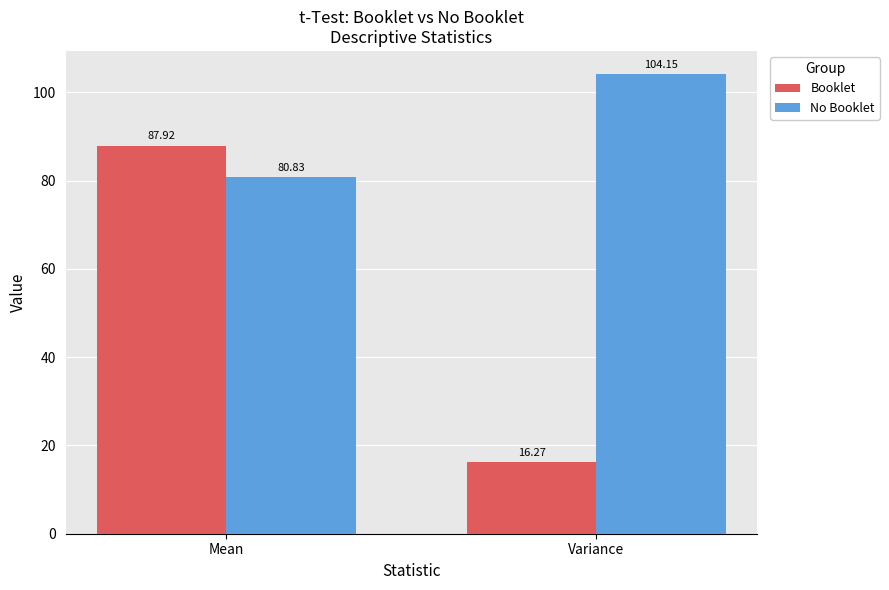

The No Booklet series shows 80.8 at Mean. True or false?

True